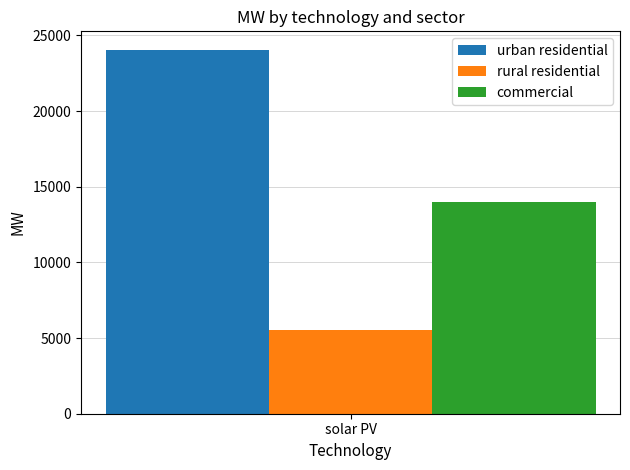

The value of urban residential at solar PV is 24067.2. True or false?

True